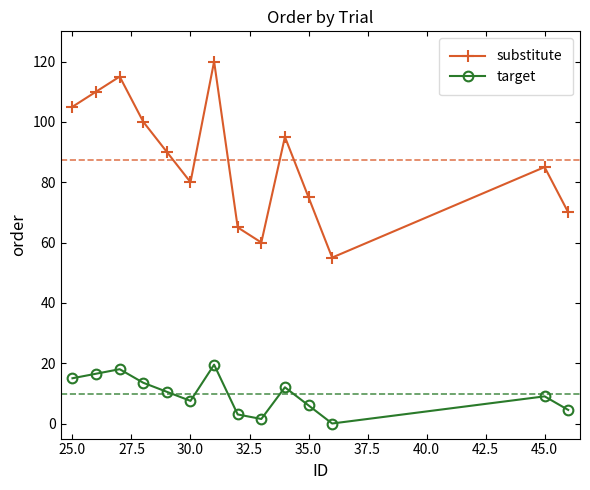

True or false: substitute and target cross at least once.

False